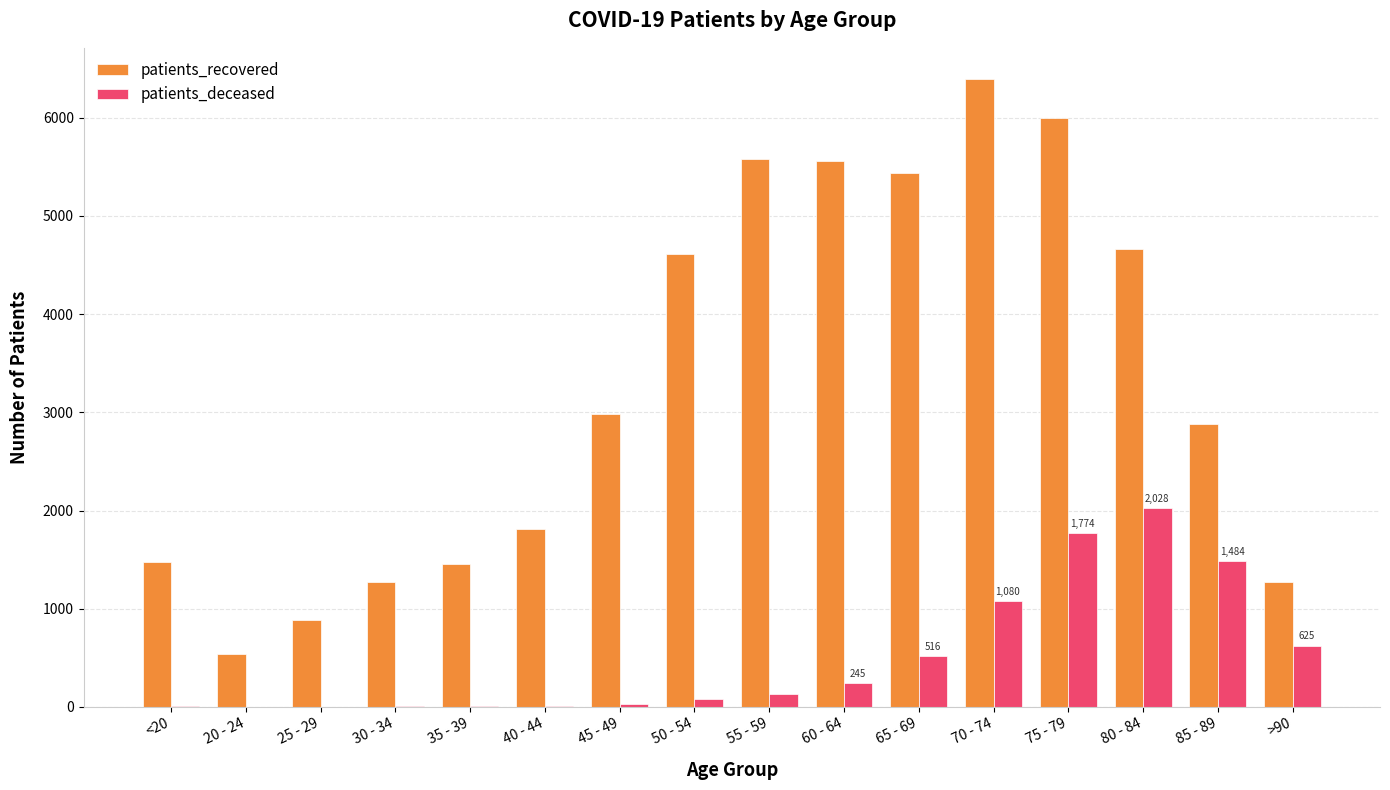

What is the sum of all patients_recovered values?

52803